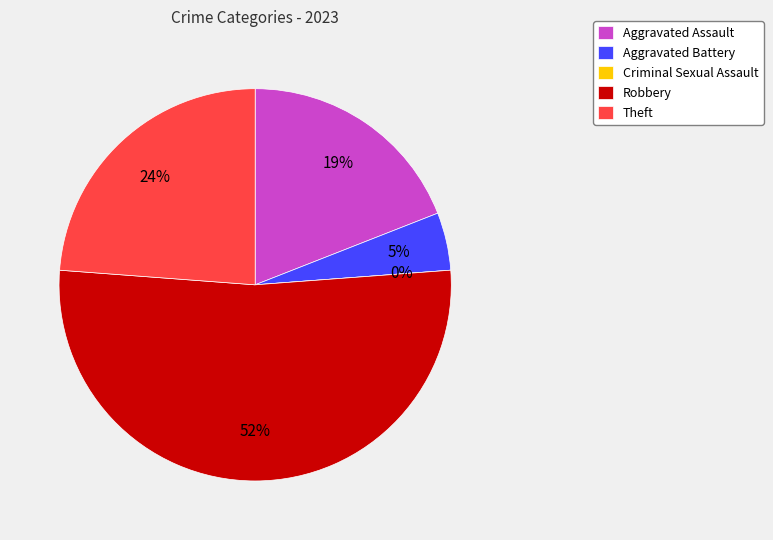

Which slice represents more than half of the pie?

Robbery